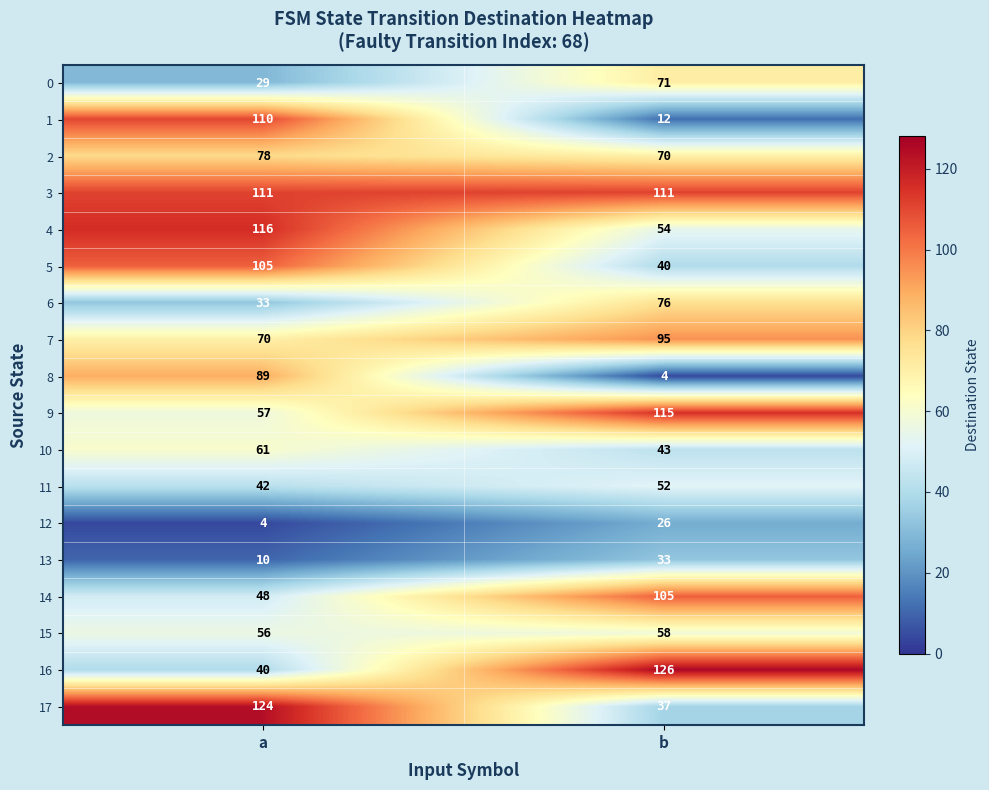

The value of 5 at a is 105. True or false?

True